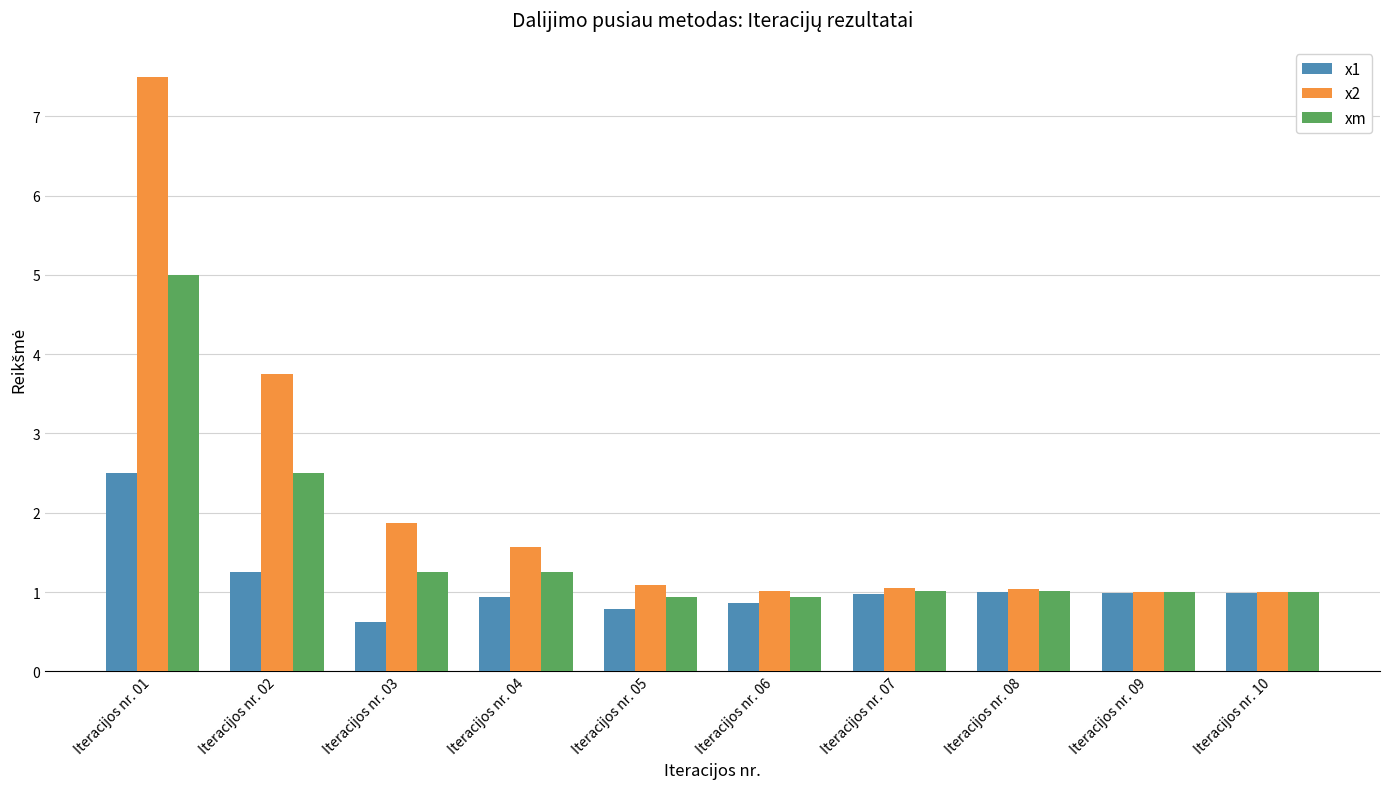

What is the approximate value of x2 at Iteracijos nr. 06?

1.0